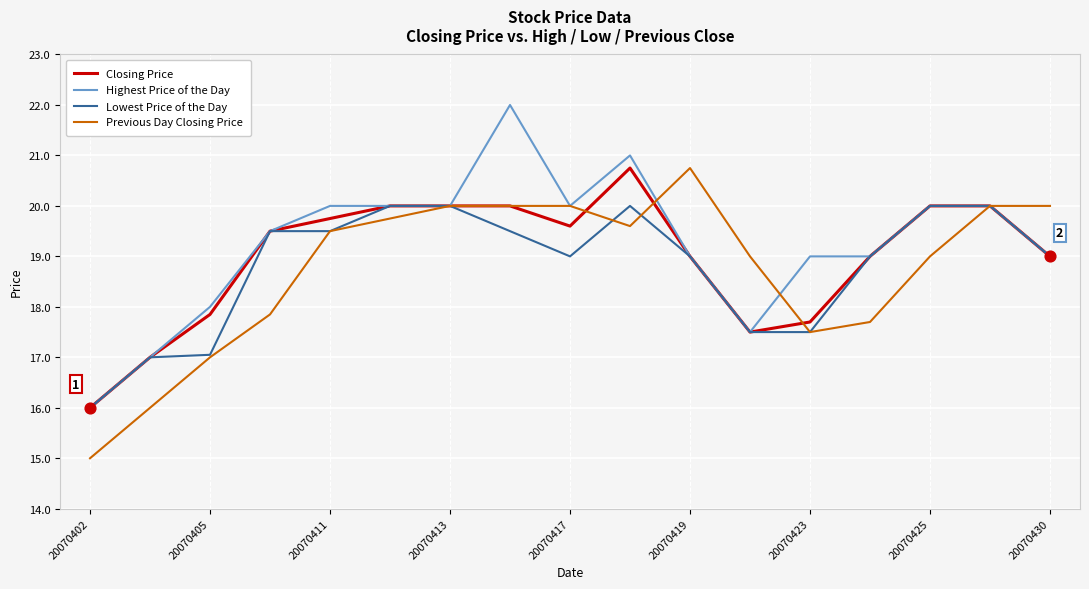

What is the minimum value shown in the chart?

15.0